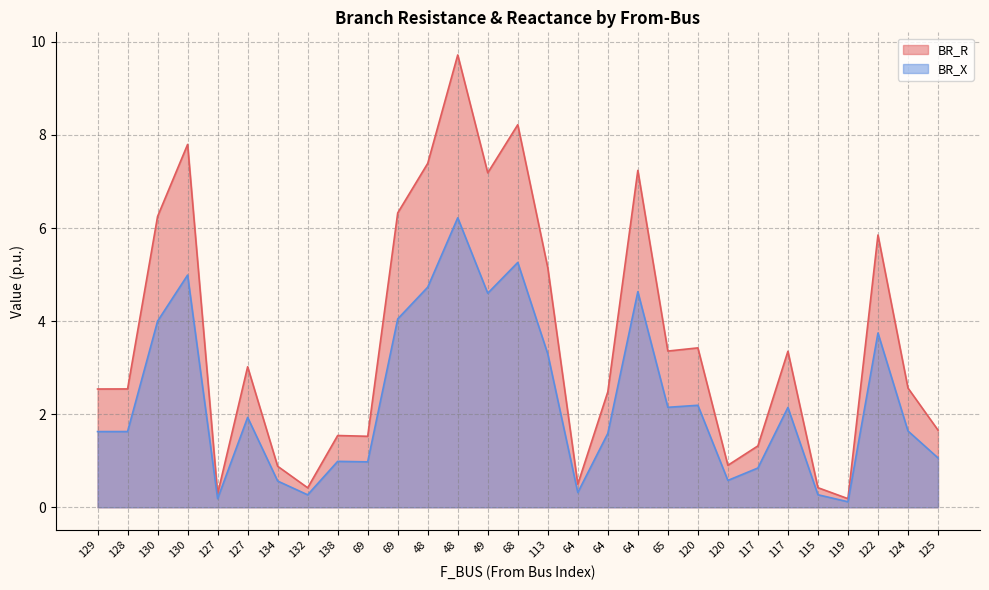

Is it true that BR_R equals 2.3 at 117?

False